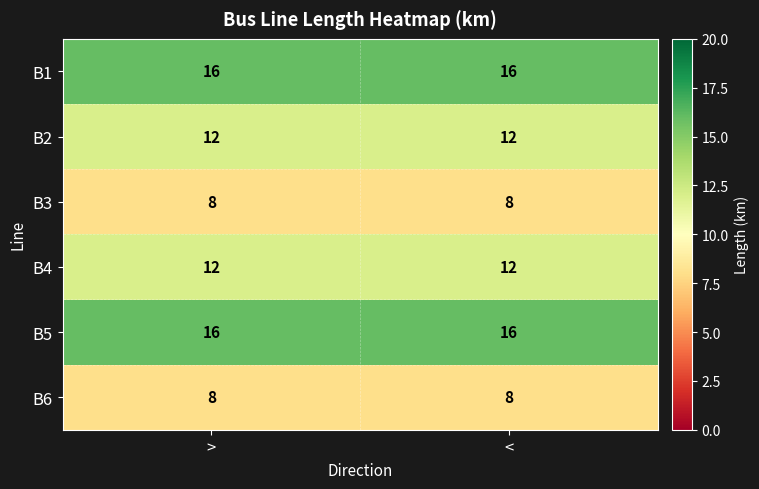

Is the value of B4 at < greater than the value of B3 at >?

Yes